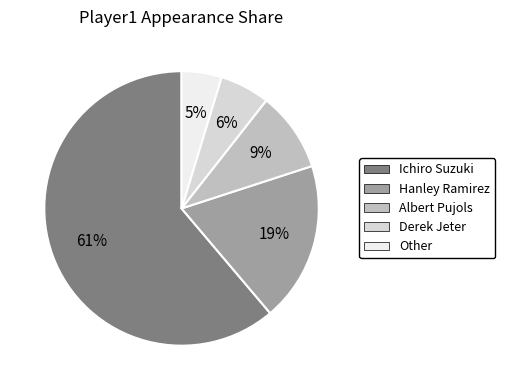

Which category has the smallest portion of the pie?

Other